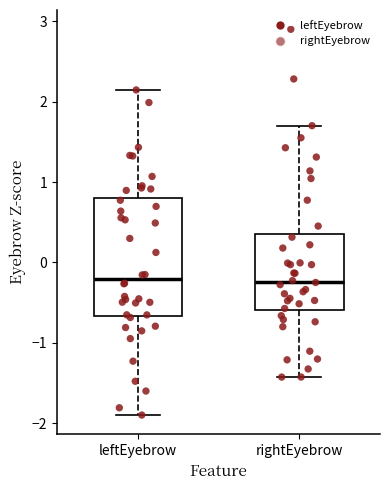

Reading left to right, transcribe this box plot: for each box, give where its median line is, the range the box spans, and where its two whiskers end, as read against the y-axis. The values are not printed on the chart, so give them approximately, as read against the axis.

leftEyebrow: median -0.2, box -0.7 to 0.8, whiskers -1.9 to 2.1
rightEyebrow: median -0.2, box -0.6 to 0.3, whiskers -1.4 to 1.7